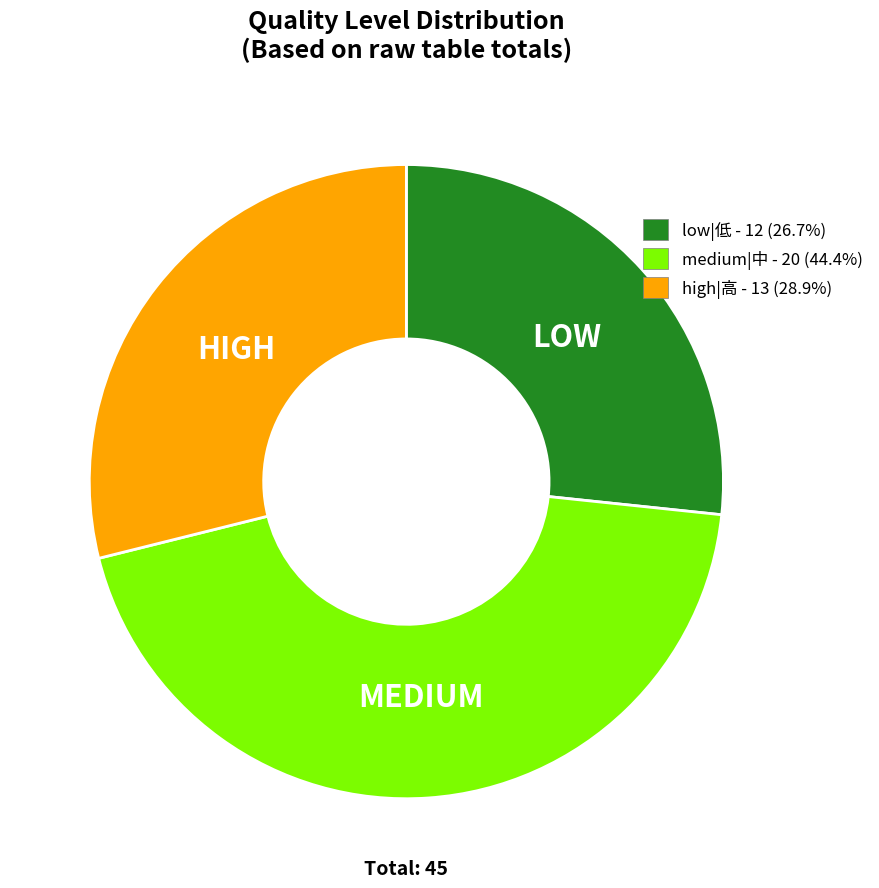

Is there a majority slice in this chart?

No